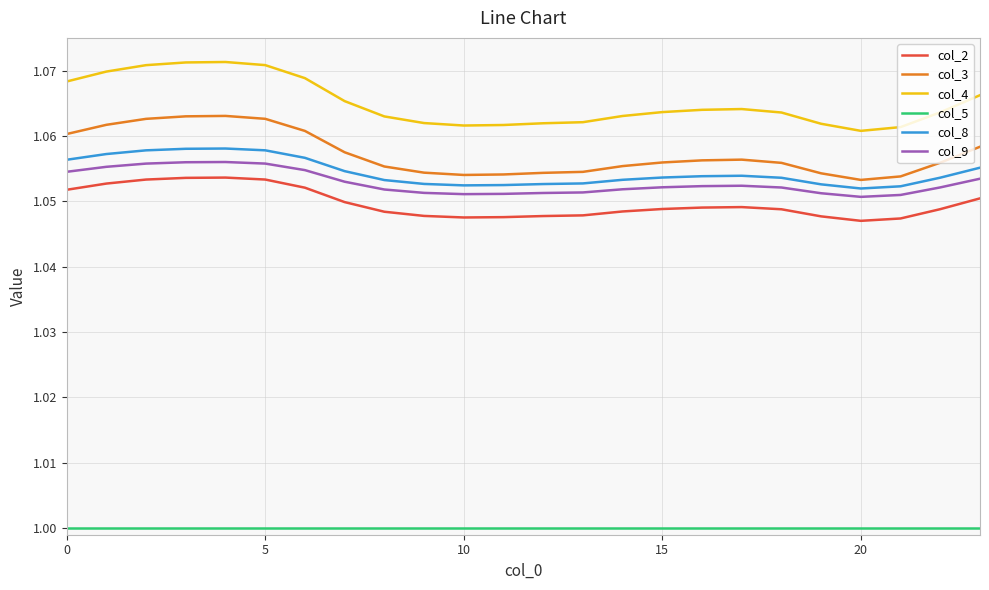

At how many categories does at least one series exceed 1?

24